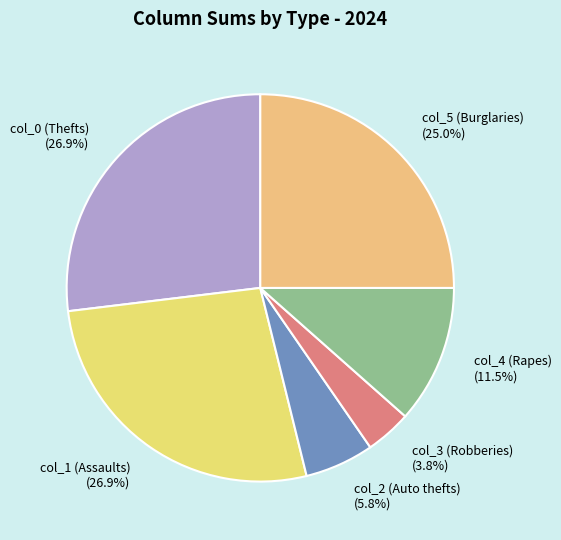

What percentage is NOT represented by col_3 (Robberies) (3.8%)?

96.2%